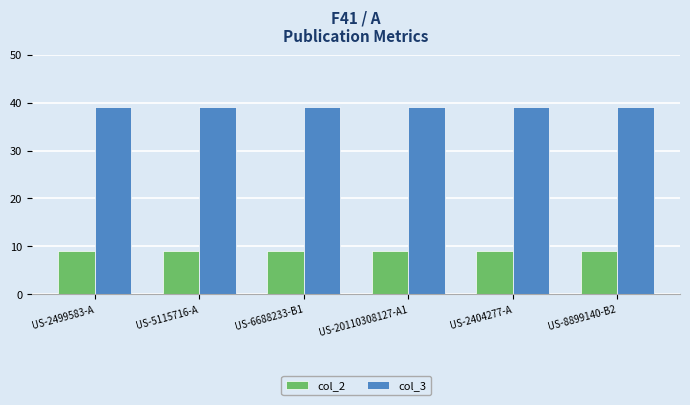

Read the col_2 value at US-2499583-A.

9